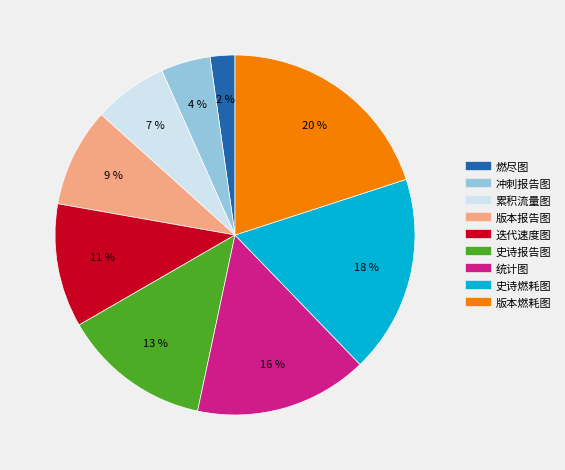

How many segments does this pie chart have?

9